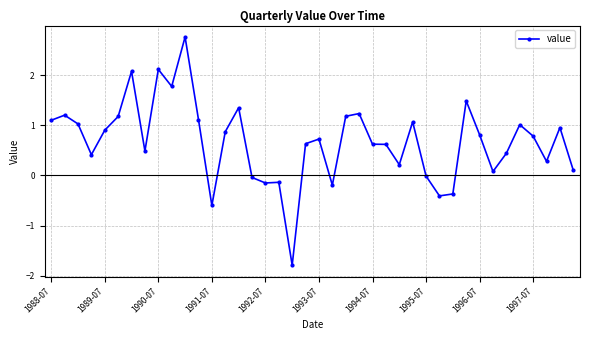

What is the difference between the second highest and second lowest values?

2.7